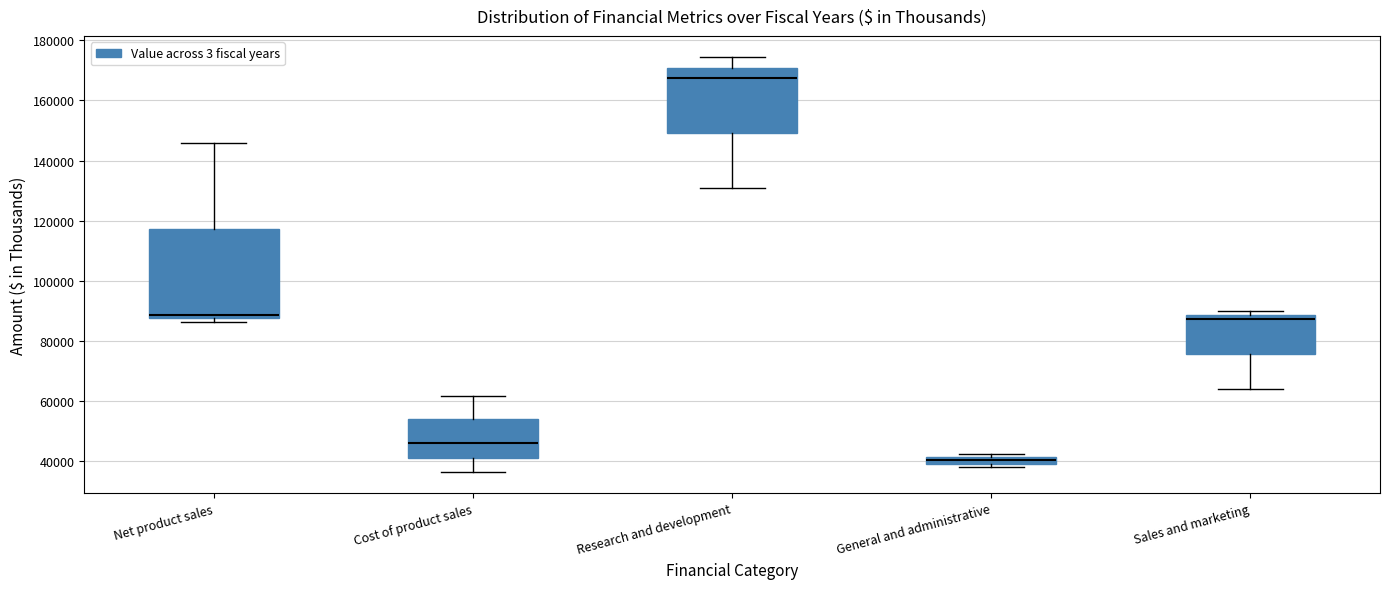

Which box has the highest median line?

Research and development